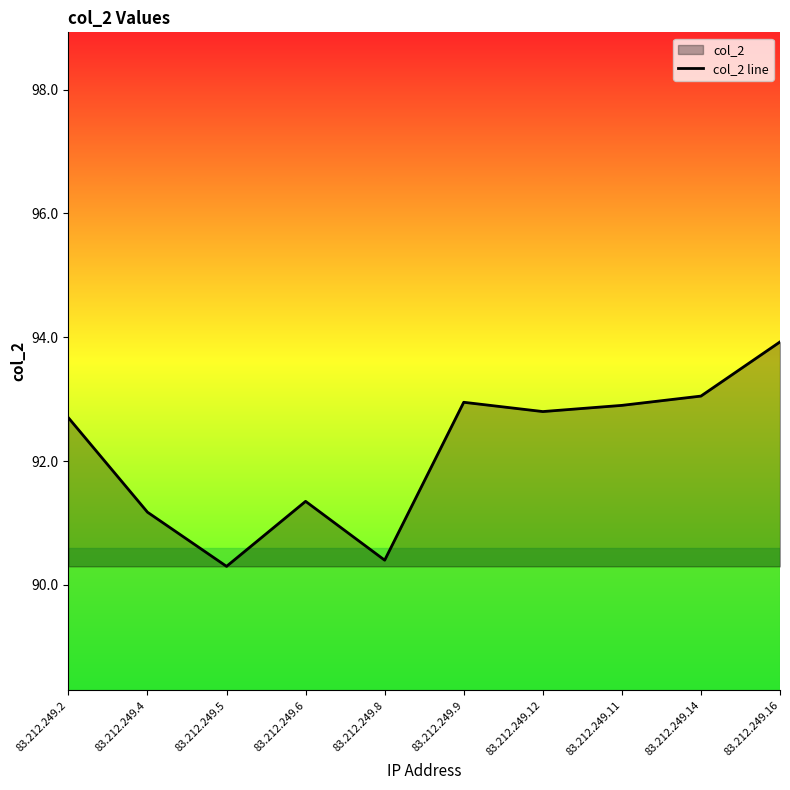

What is the difference between the values at 83.212.249.16 and 83.212.249.14?

0.9